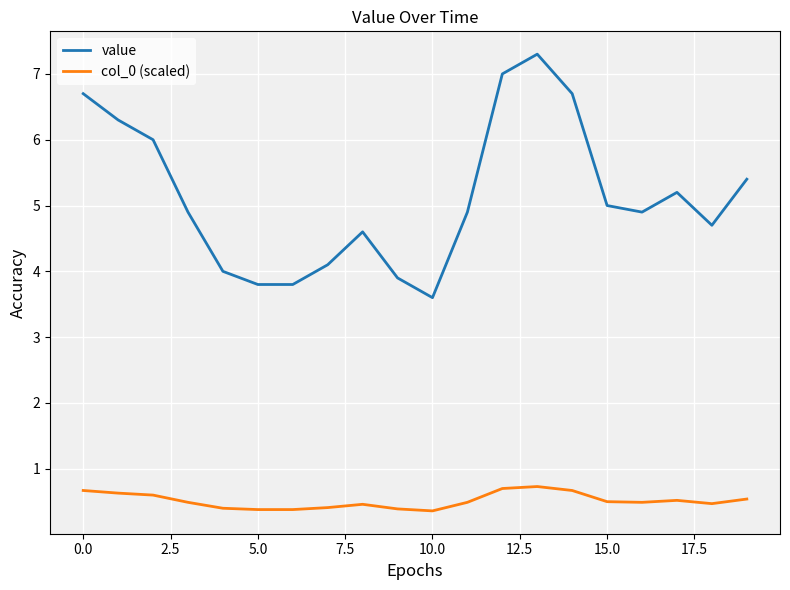

List the series in order of their peak value, highest first.

value, col_0 (scaled)